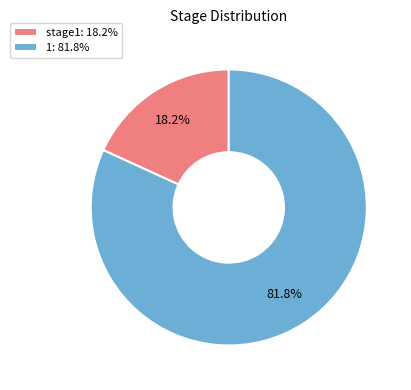

What percentage is NOT represented by 1: 81.8%?

18.2%